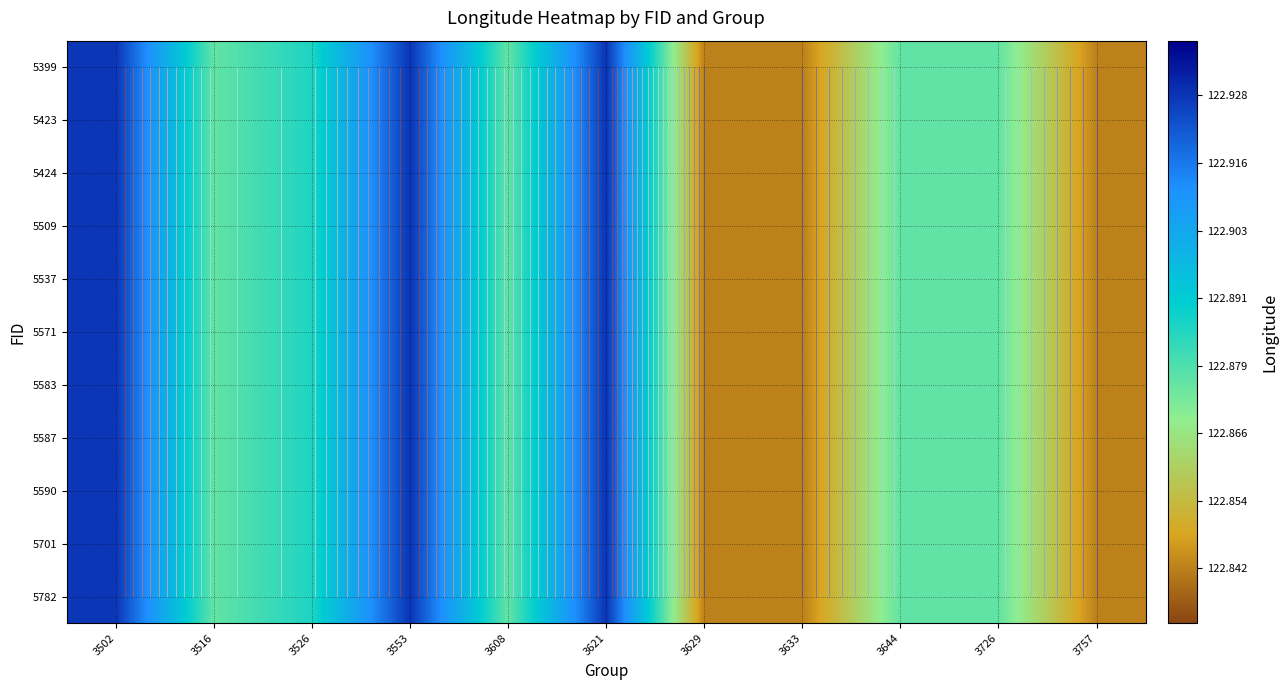

Which label corresponds to the largest value in the chart?

3502